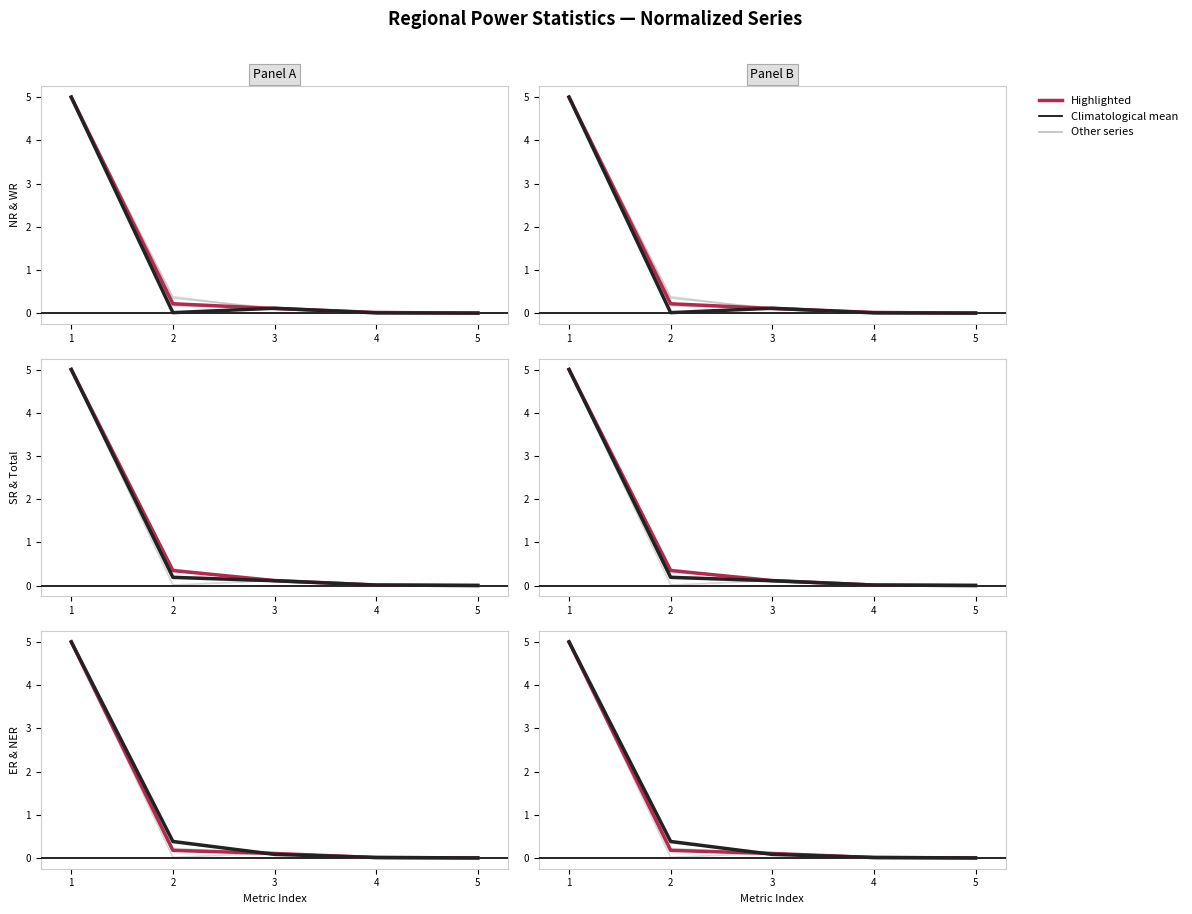

The value of ER at 4 is 0.0. True or false?

True